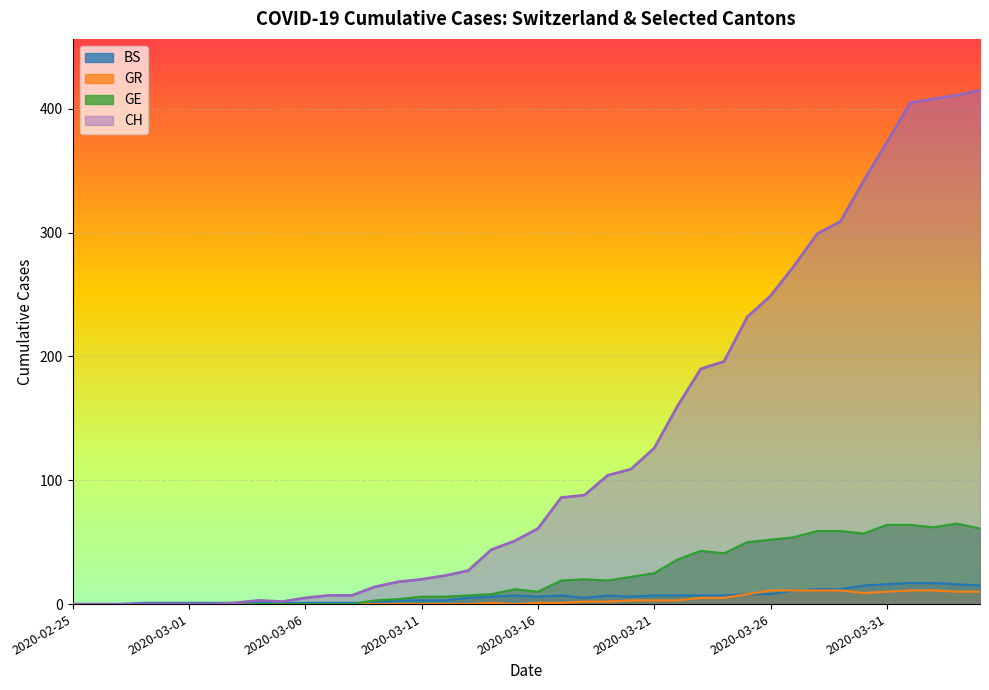

How many lines are shown in the chart?

4